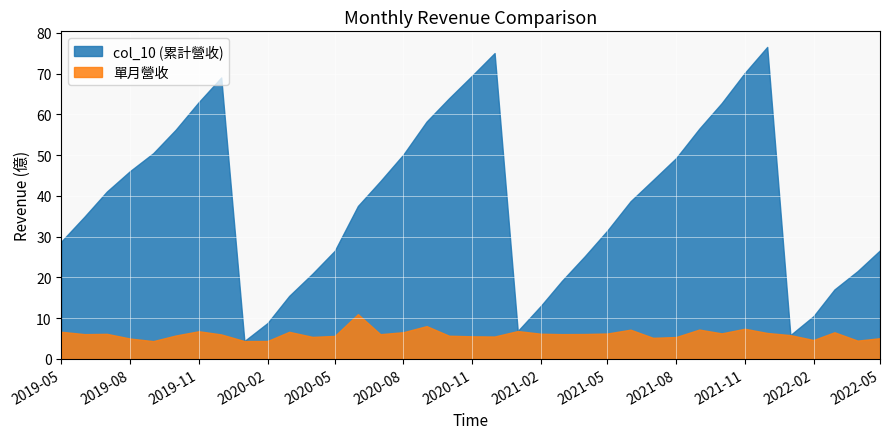

The 單月營收 series shows 11.0 at 2020-06. True or false?

True